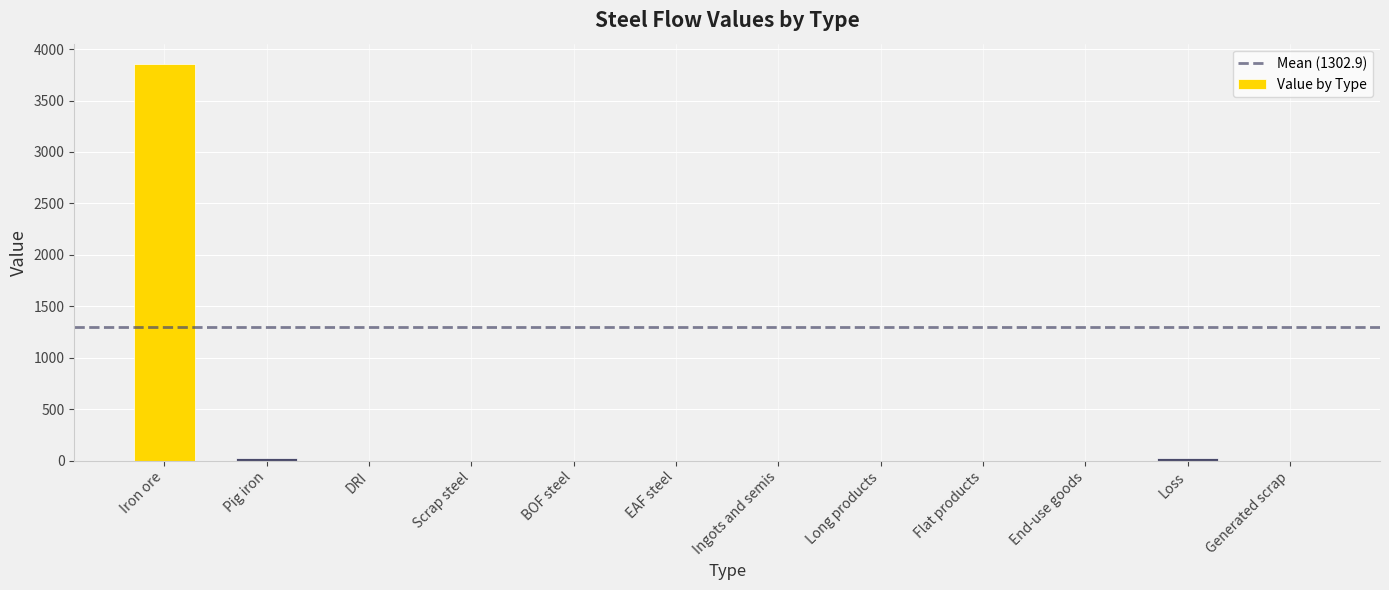

The value at End-use goods is 0.0. True or false?

True